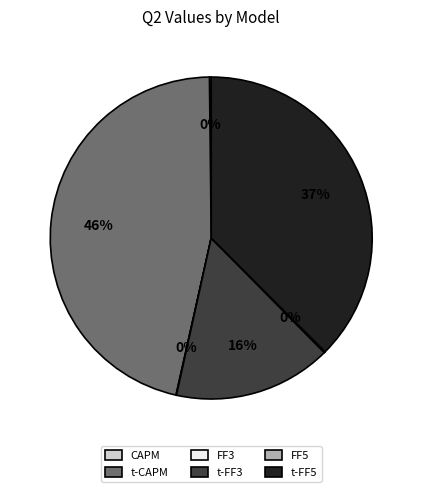

Is there a majority slice in this chart?

No